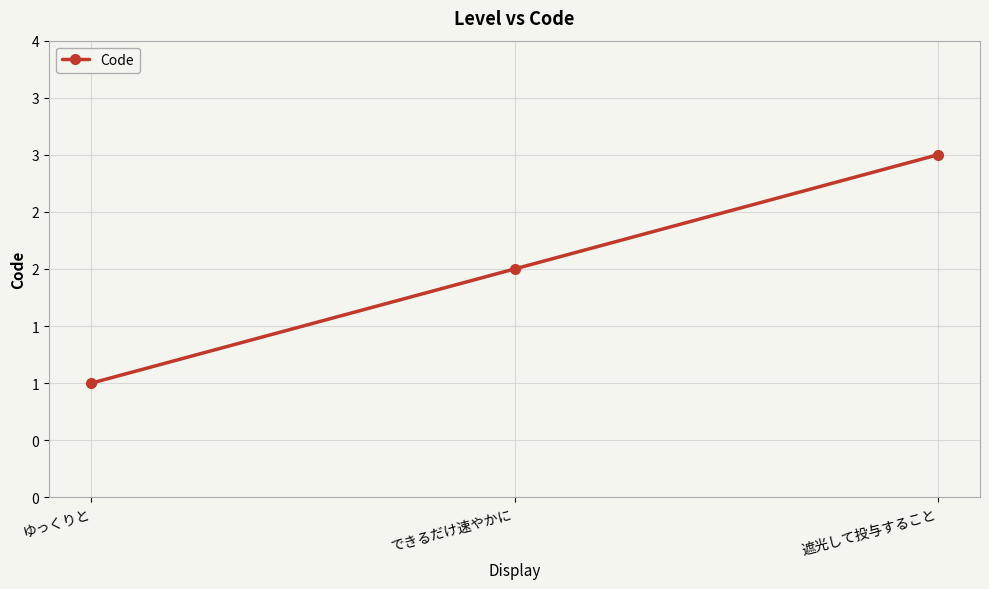

Which has a higher value, できるだけ速やかに or 遮光して投与すること?

遮光して投与すること